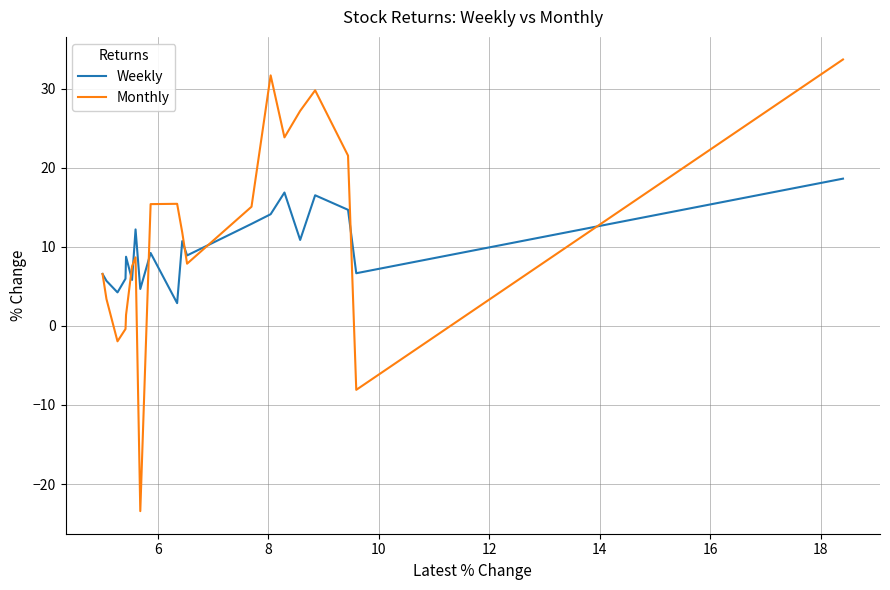

The Monthly series shows 6.9 at 11. True or false?

False